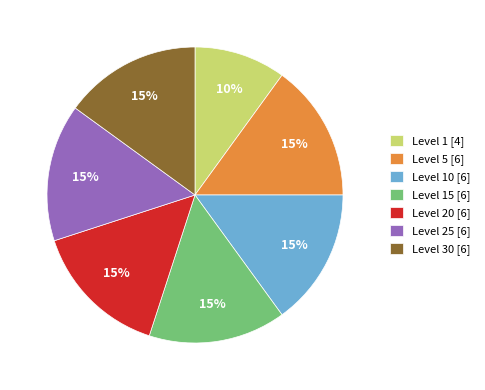

What is the smallest slice in the pie chart?

Level 1 [4]